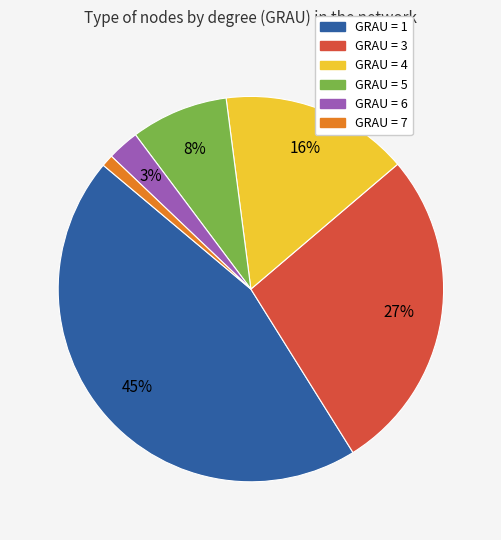

To the nearest percent, what is the difference between the largest and smallest slice percentages?

44%